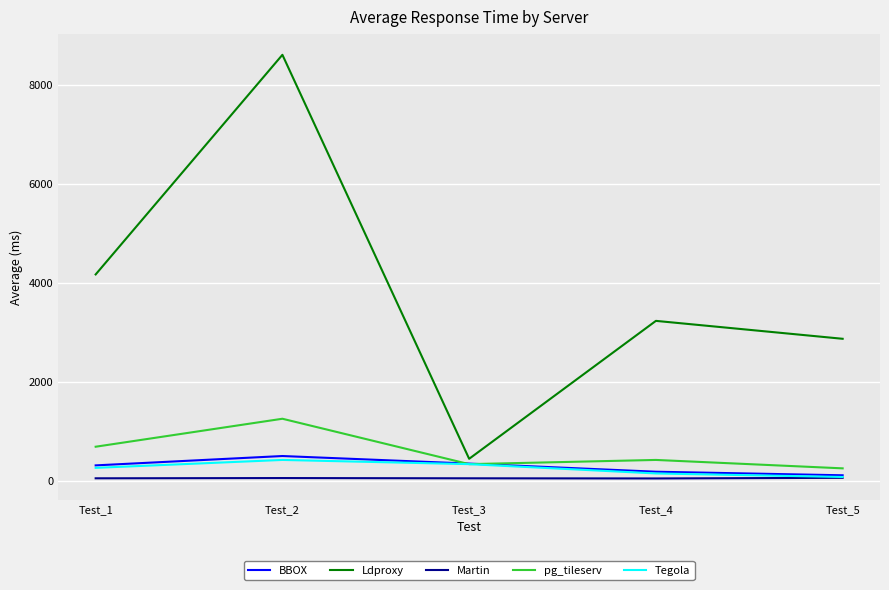

Which series has the largest range (max minus min)?

Ldproxy